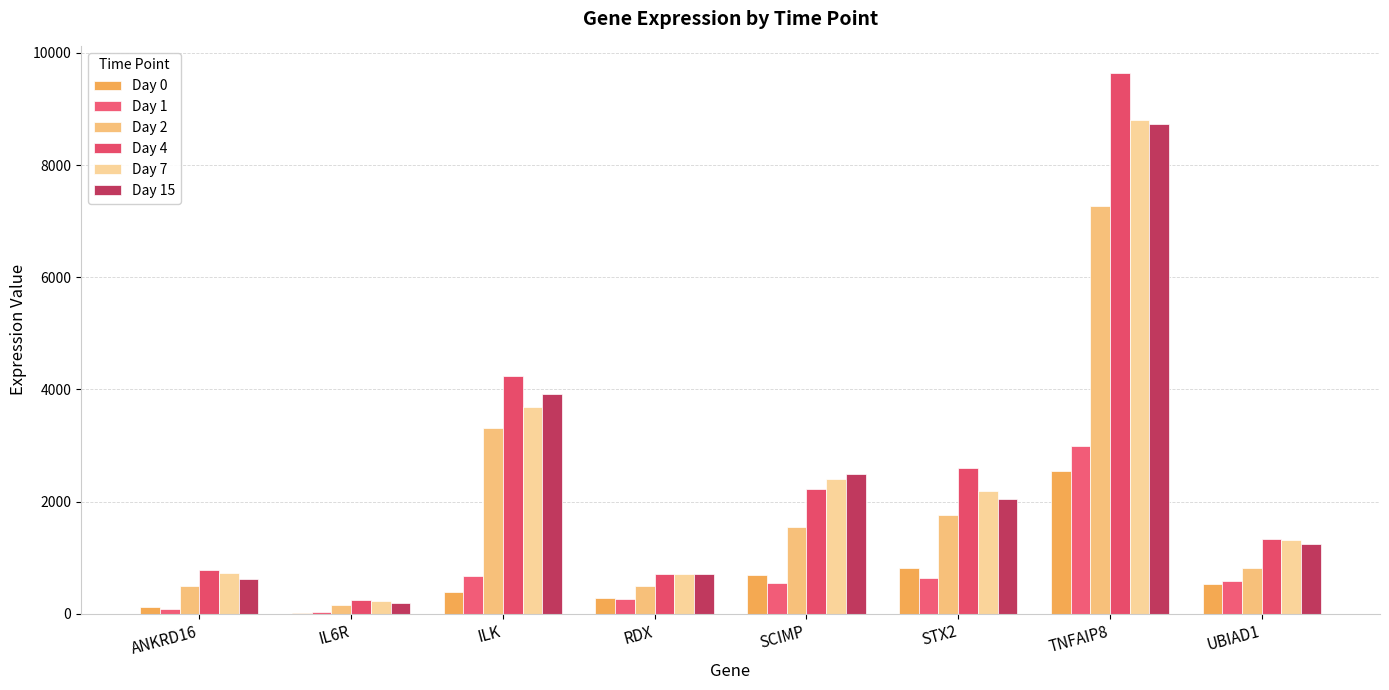

Which series changed the most between ANKRD16 and UBIAD1?

Day 15